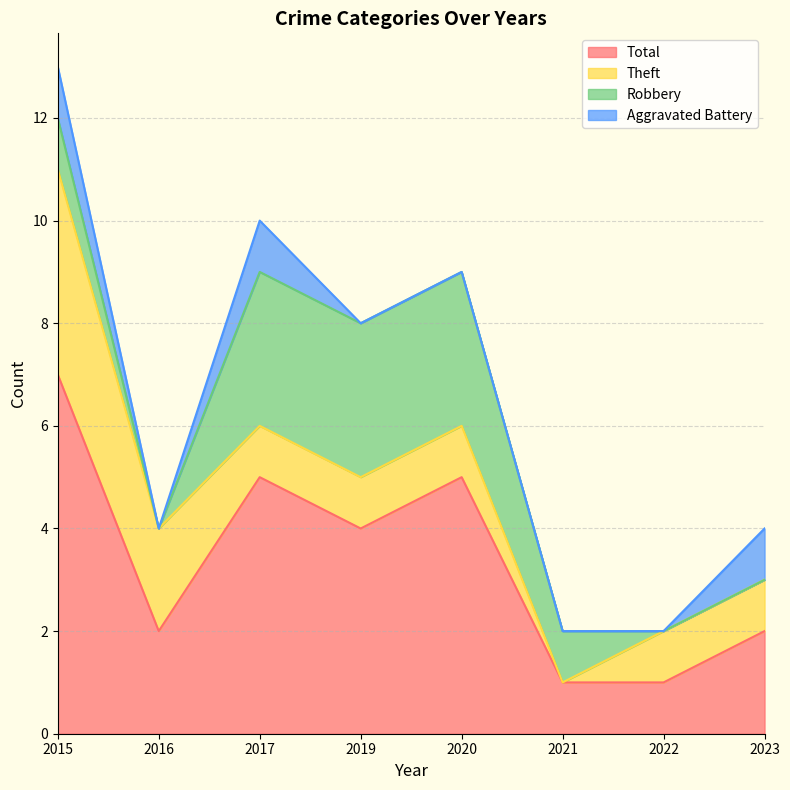

List the series in order of their peak value, lowest first.

Aggravated Battery, Robbery, Theft, Total